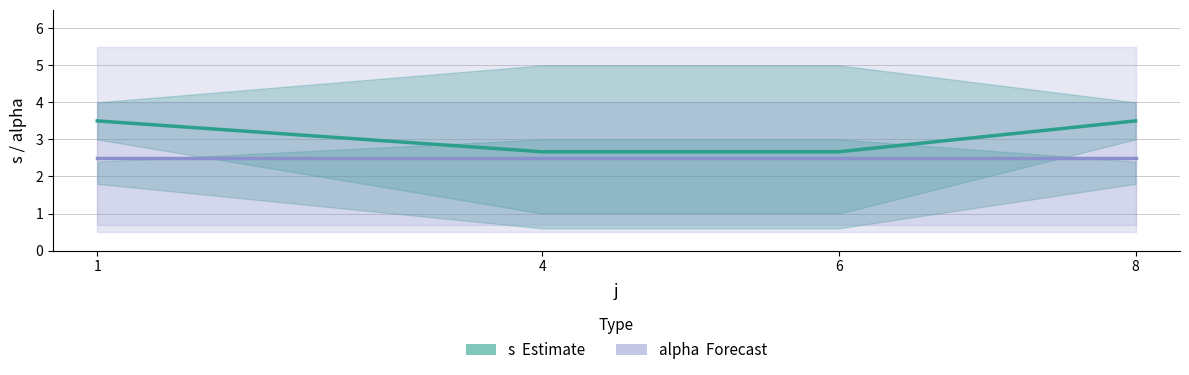

Rank the series by their average value, from lowest to highest.

alpha (Forecast), s (Estimate)